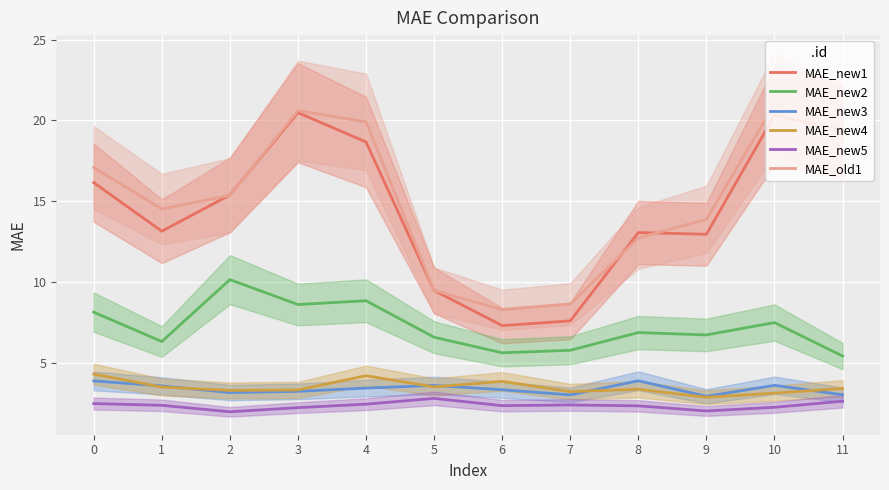

What is the maximum value for MAE_new1?

20.5